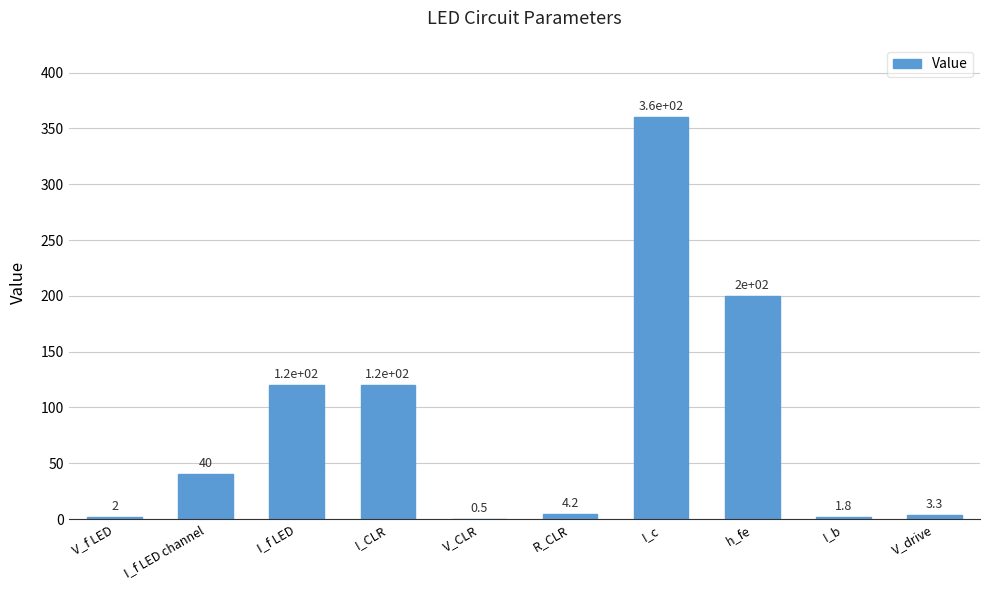

What is the maximum value shown in the chart?

360.0